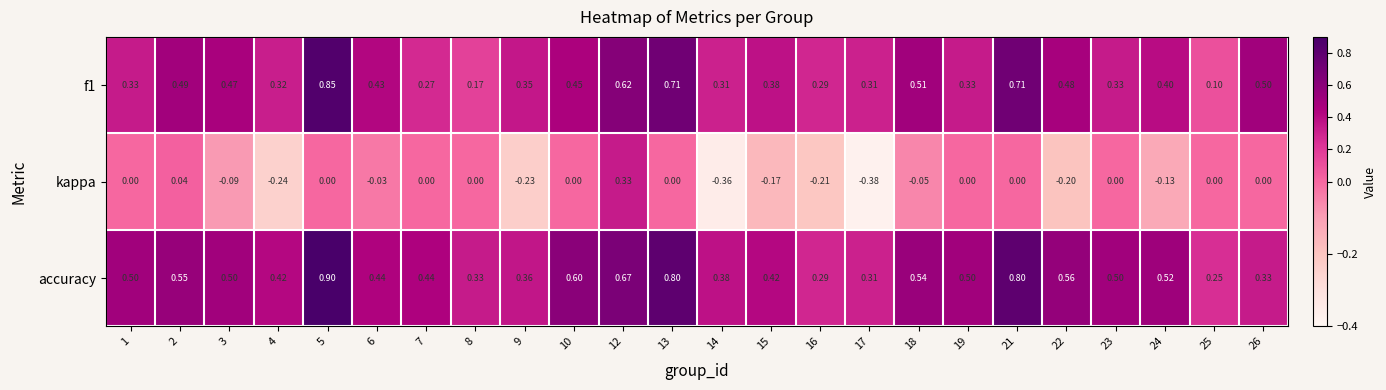

Is the value of f1 at 13 greater than the value of accuracy at 12?

Yes